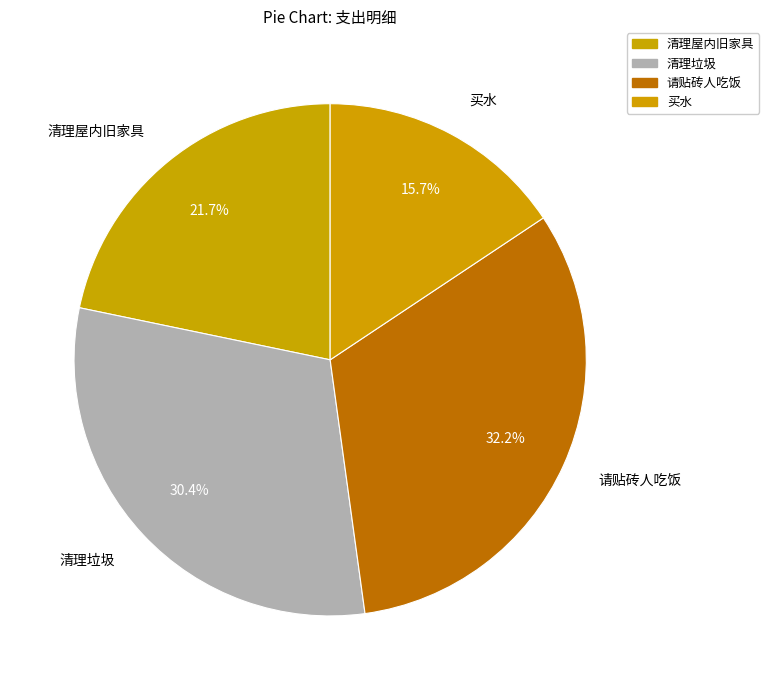

How many segments does this pie chart have?

4